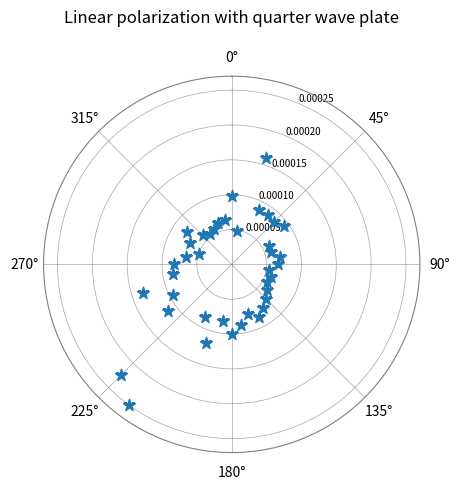

What is the range of X values (max minus min)?

6.1